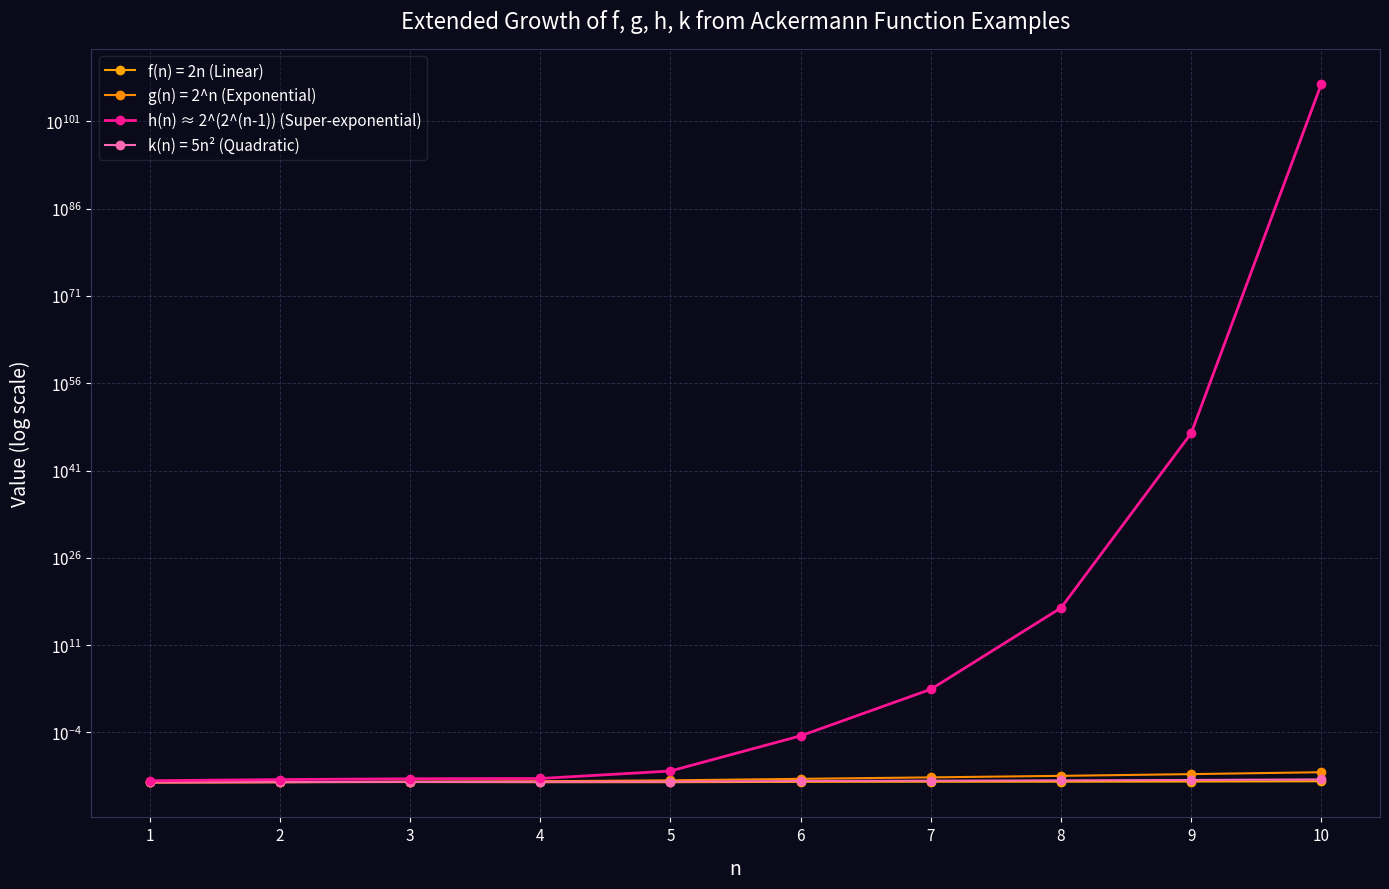

List the labels in order of value, smallest first.

1, 2, 3, 4, 5, 6, 7, 8, 9, 10